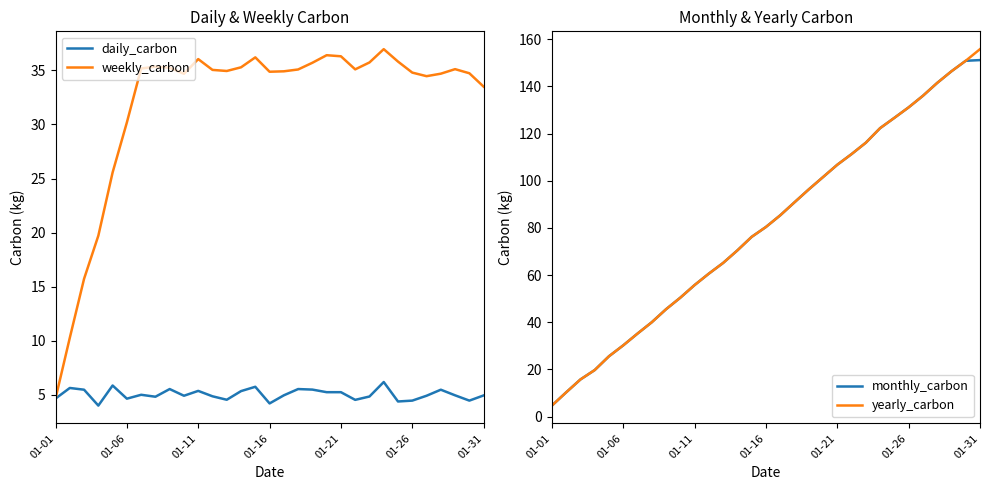

How many data points in weekly_carbon are less than 35?

15